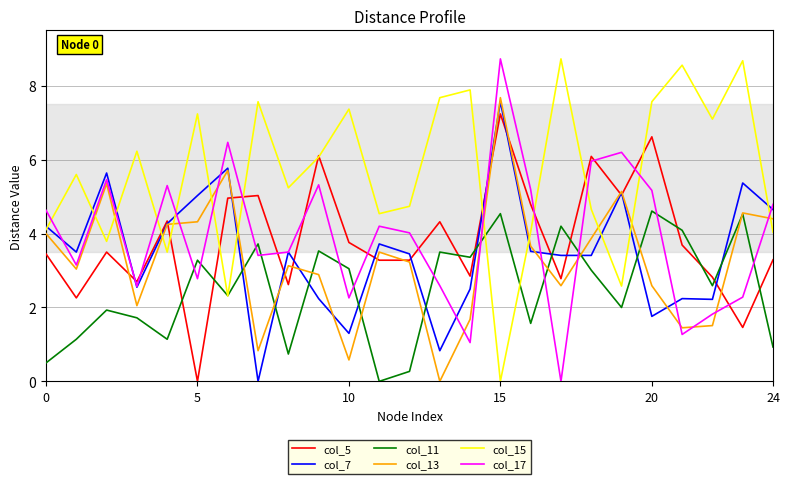

At how many categories does at least one series exceed 4?

25